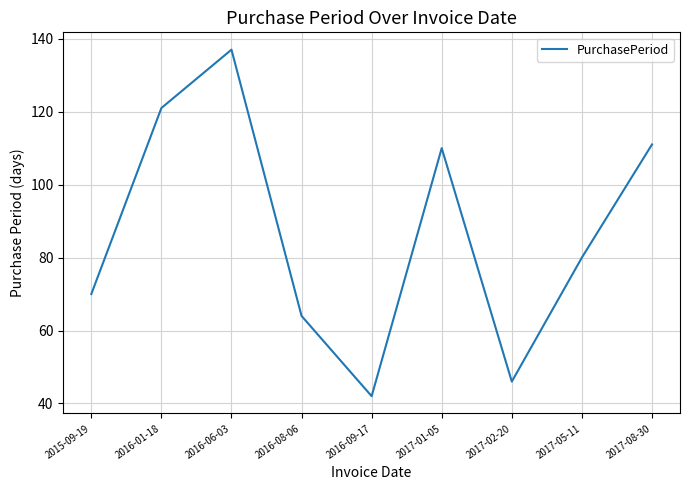

What is the average value?

87